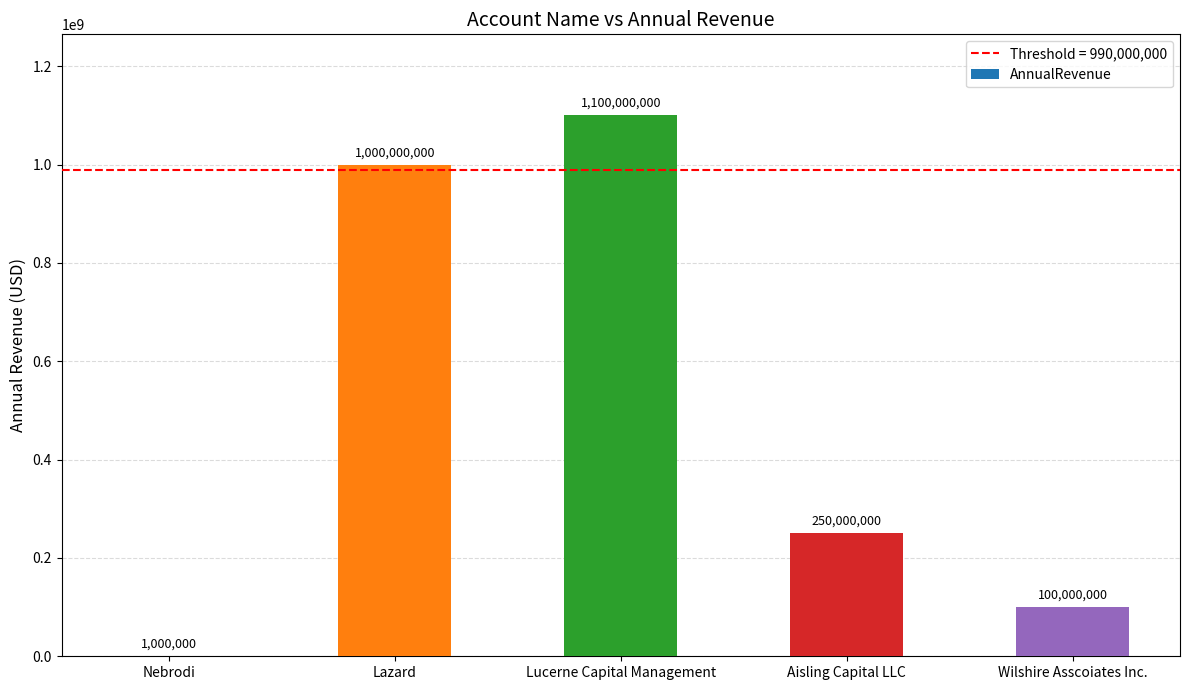

Which category has the highest value across all series?

Lucerne Capital Management